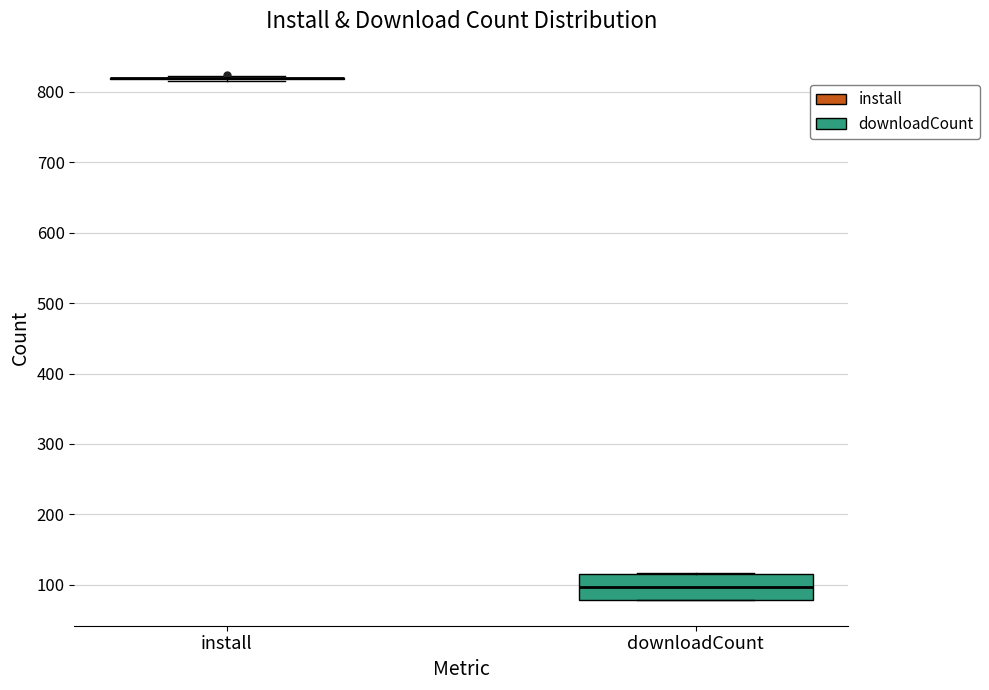

Reading left to right, transcribe this box plot: for each box, give where its median line is, the range the box spans, and where its two whiskers end, as read against the y-axis. The values are not printed on the chart, so give them approximately, as read against the axis.

install: box collapsed to a line at 820, whiskers 820 to 820
downloadCount: median 100, box 80 to 120, whiskers 80 to 120